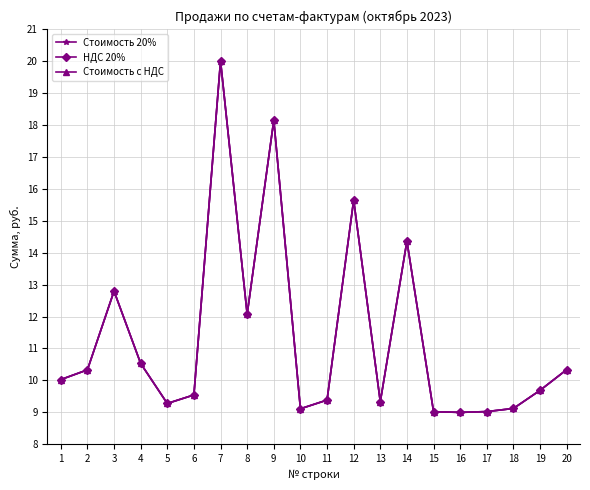

True or false: НДС 20% has more than 0 points higher than both neighbors.

True